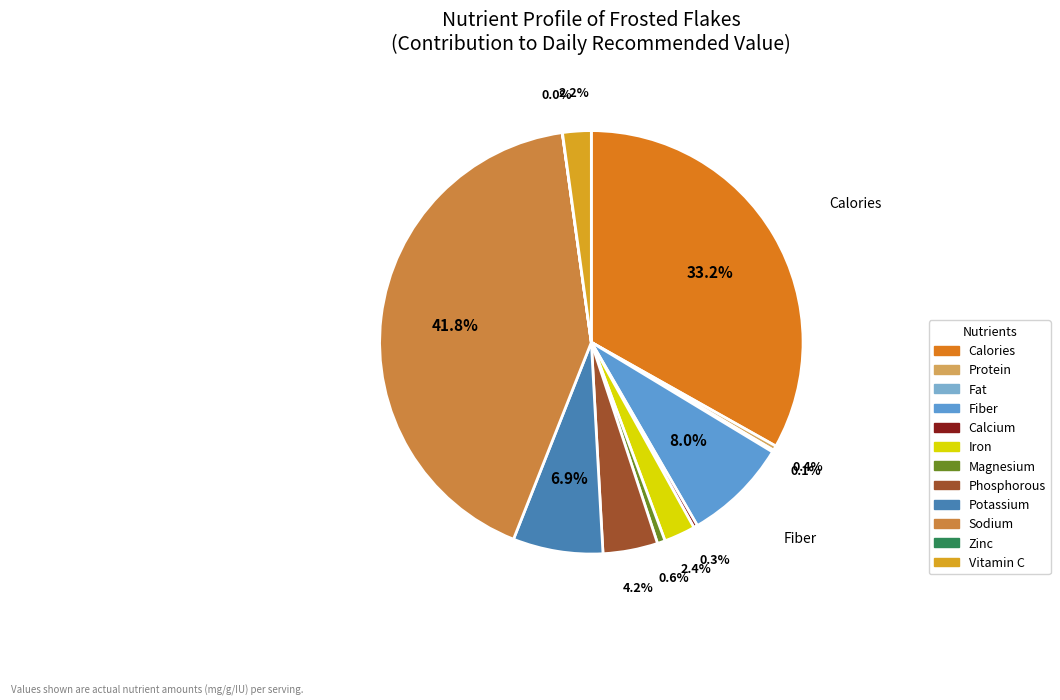

To the nearest percent, what portion does Iron represent?

2%